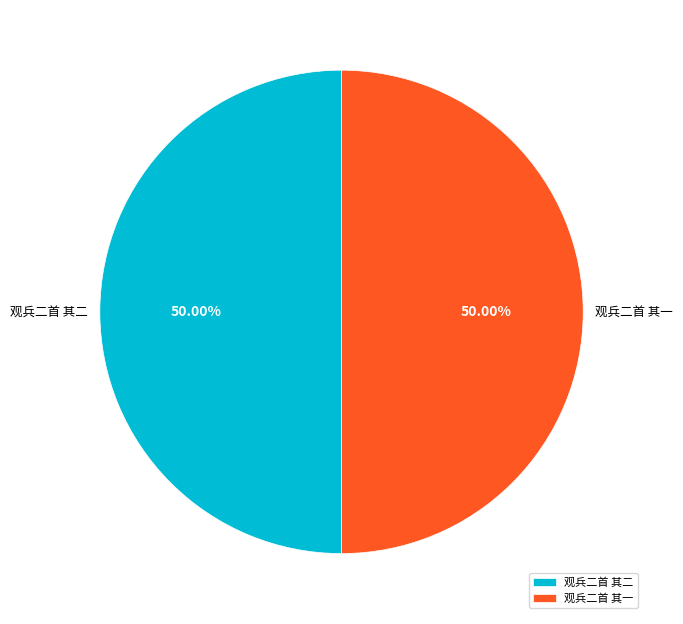

To the nearest percent, what percentage of the pie is 观兵二首 其一?

50%